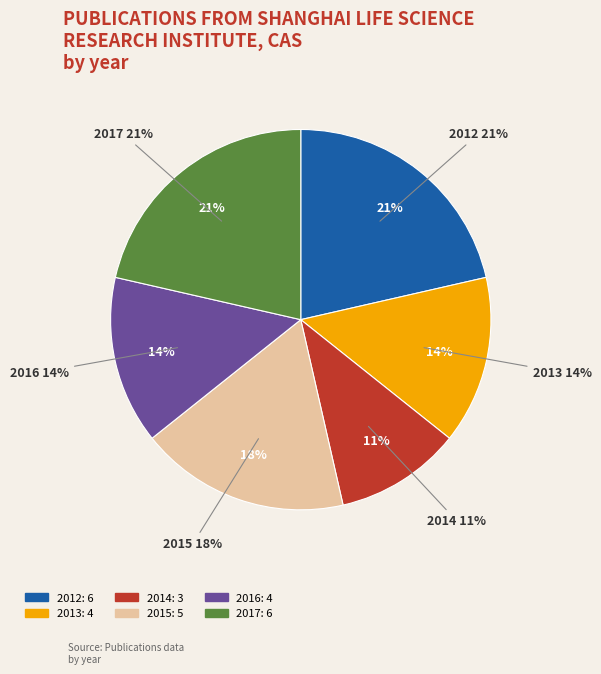

What is the total percentage of 2013 and 2015?

32.1%